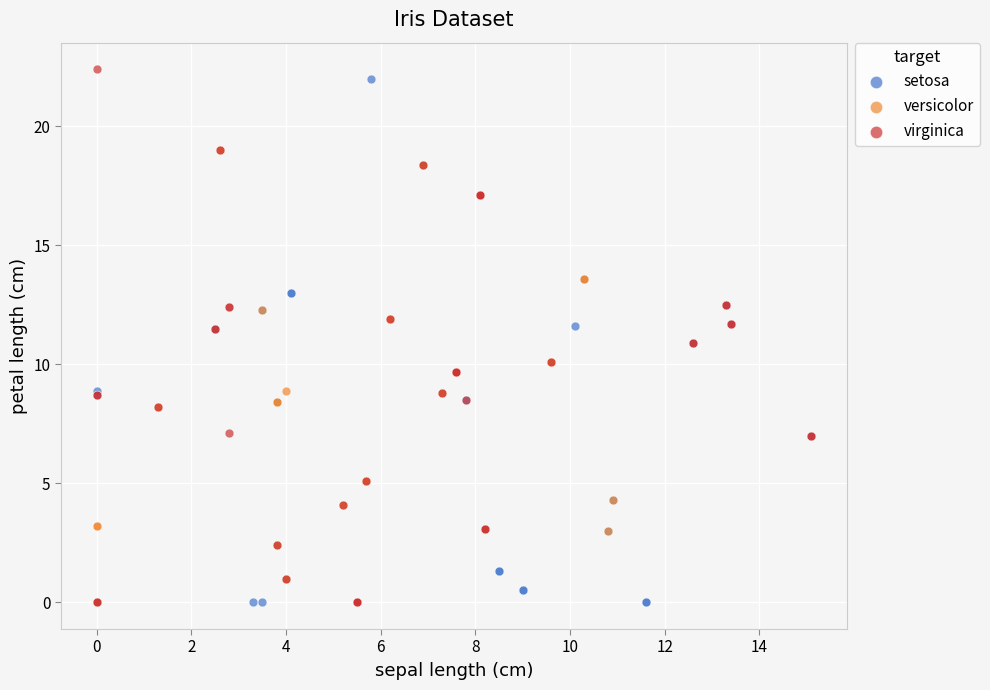

Which series reaches the maximum Y coordinate?

virginica